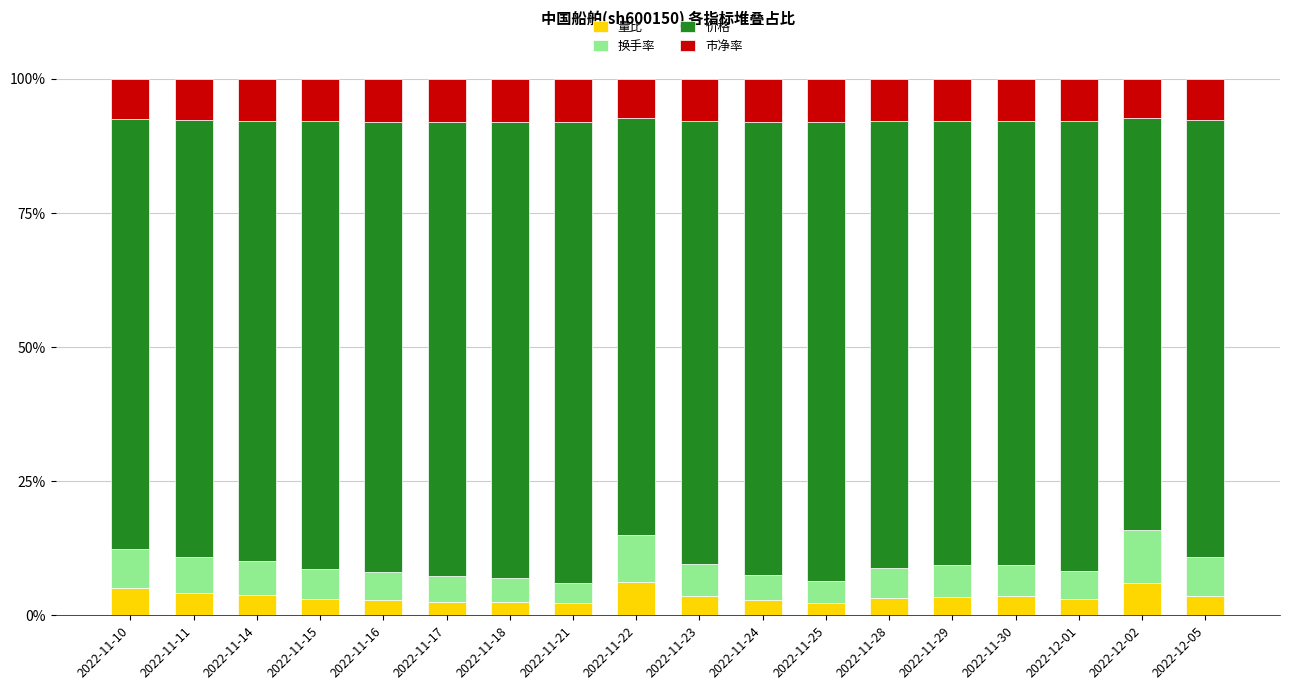

Does the chart contain any negative values?

No